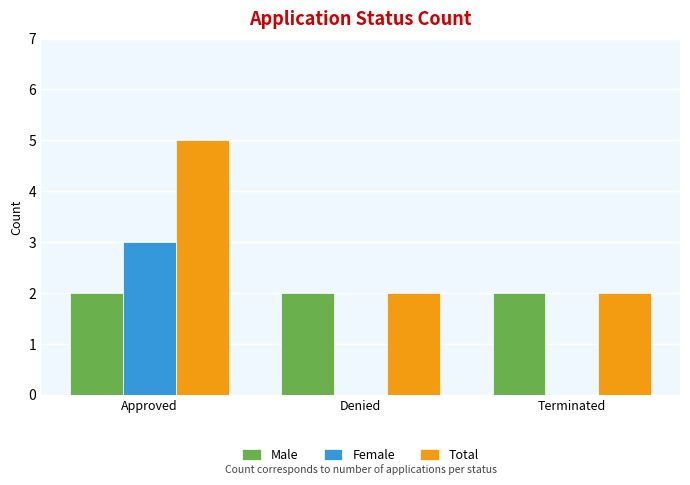

Reading right to left, what are all the values shown in this chart?

Male: Terminated=2	Denied=2	Approved=2
Female: Terminated=0	Denied=0	Approved=3
Total: Terminated=2	Denied=2	Approved=5